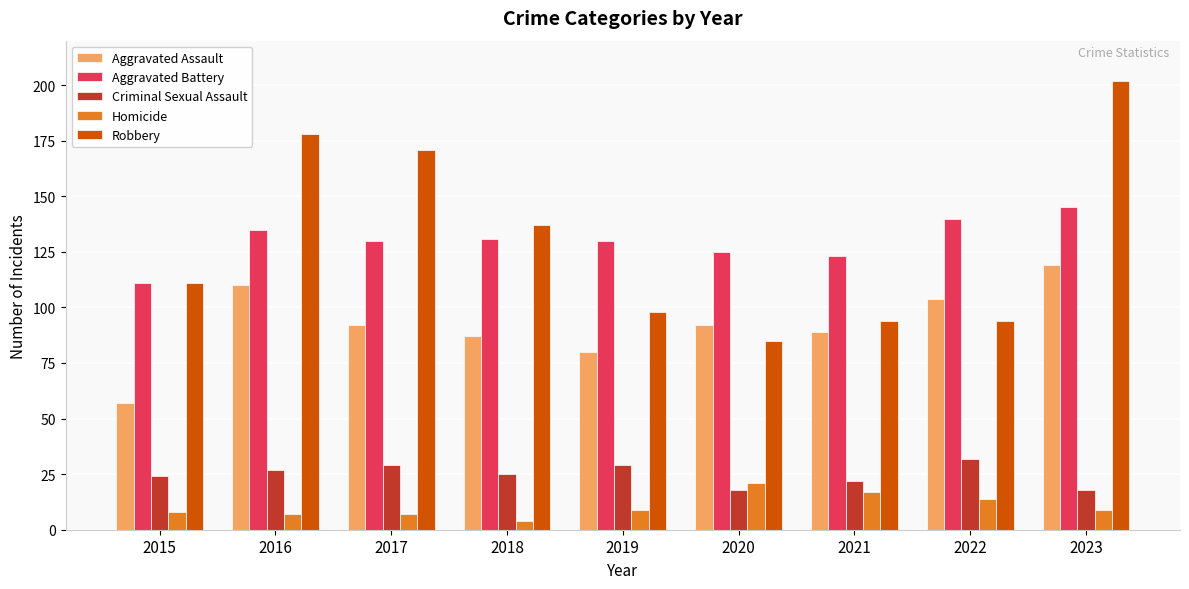

At 2017, list the series in order from largest to smallest.

Robbery, Aggravated Battery, Aggravated Assault, Criminal Sexual Assault, Homicide